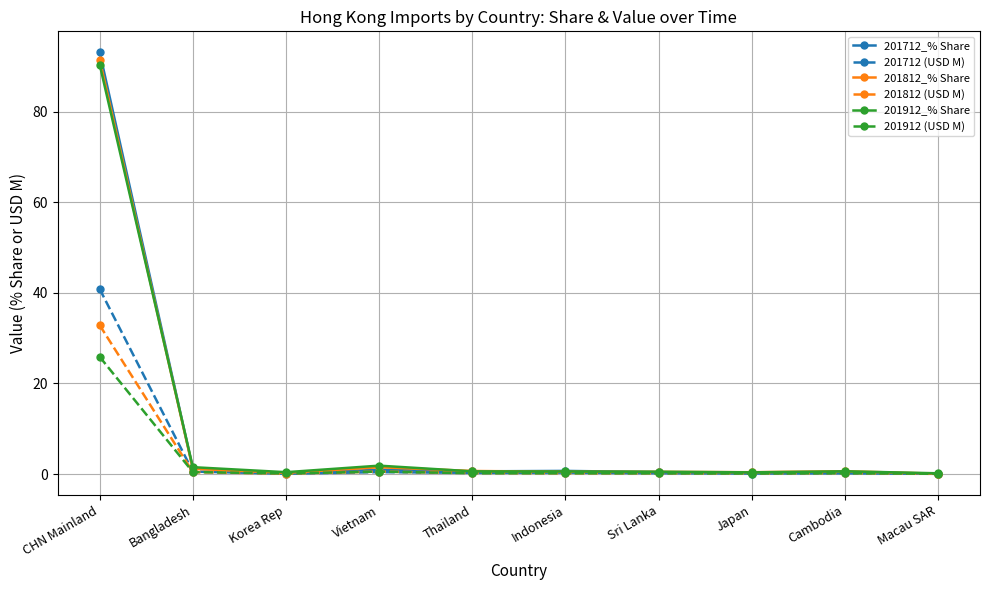

What is the maximum value for 201812 (USD M)?

32.8